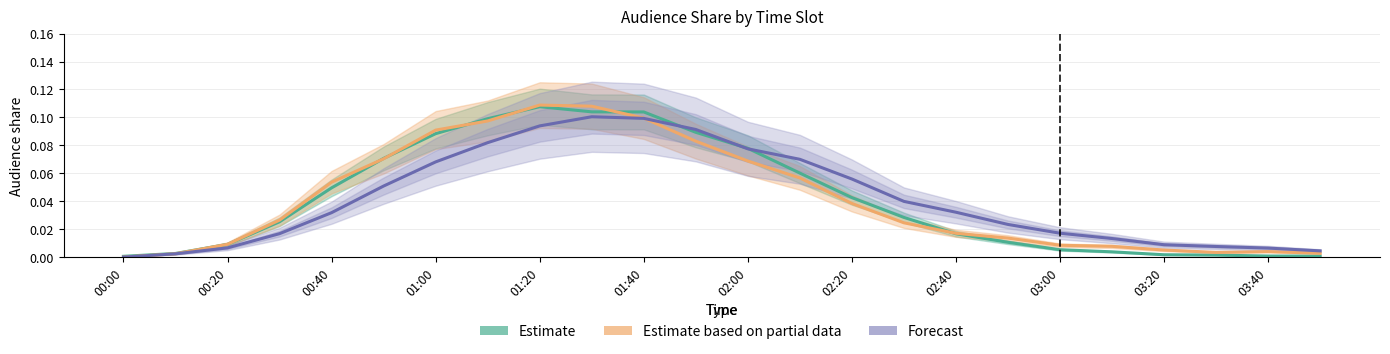

Does the chart have visible grid lines?

Yes